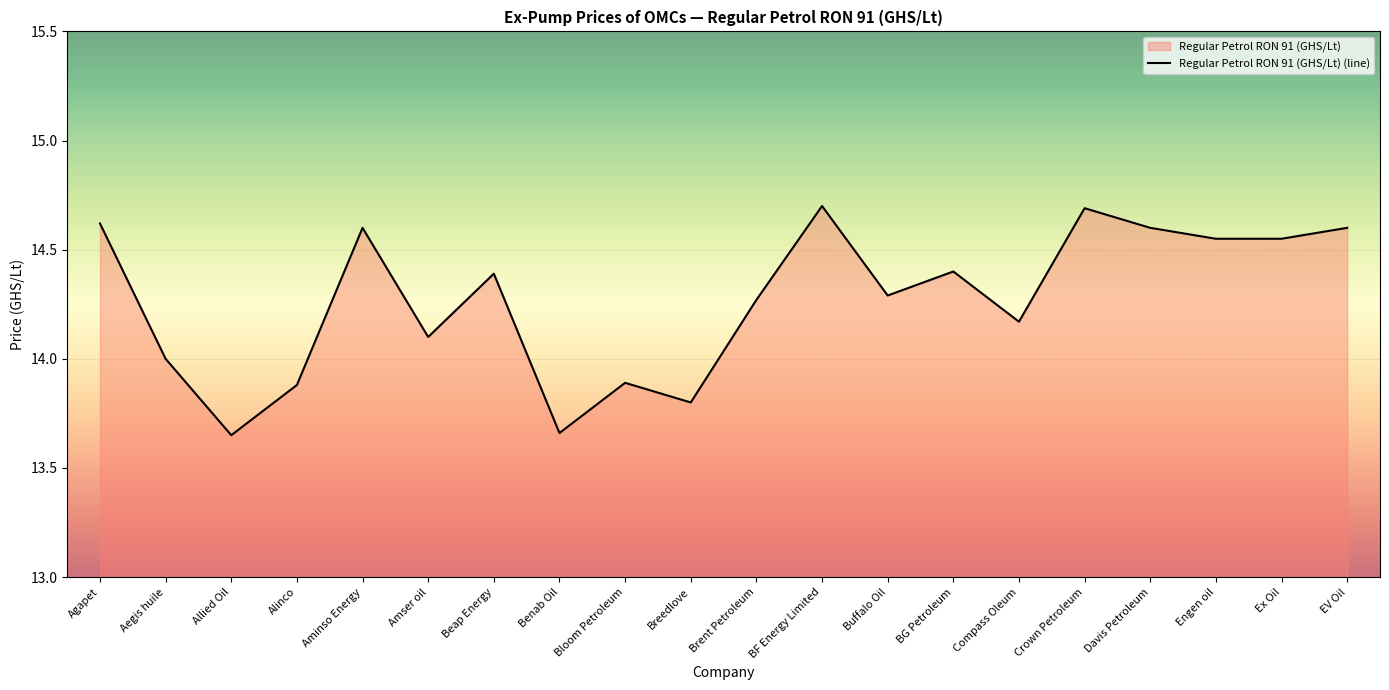

How many interior local peaks (higher than both neighbors) does the data have?

6